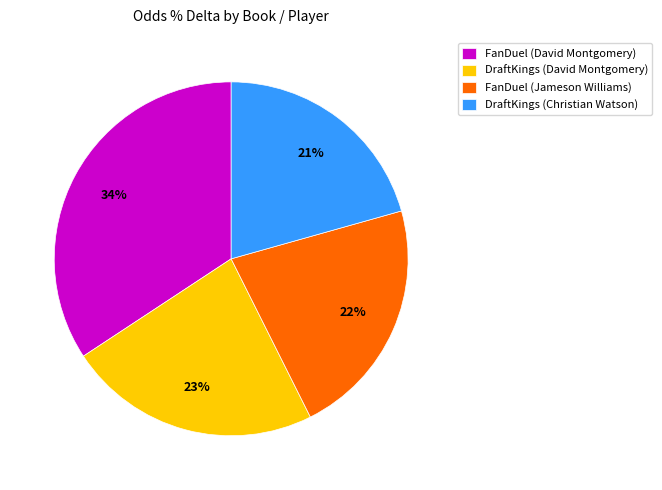

Which slice is the largest?

FanDuel (David Montgomery)